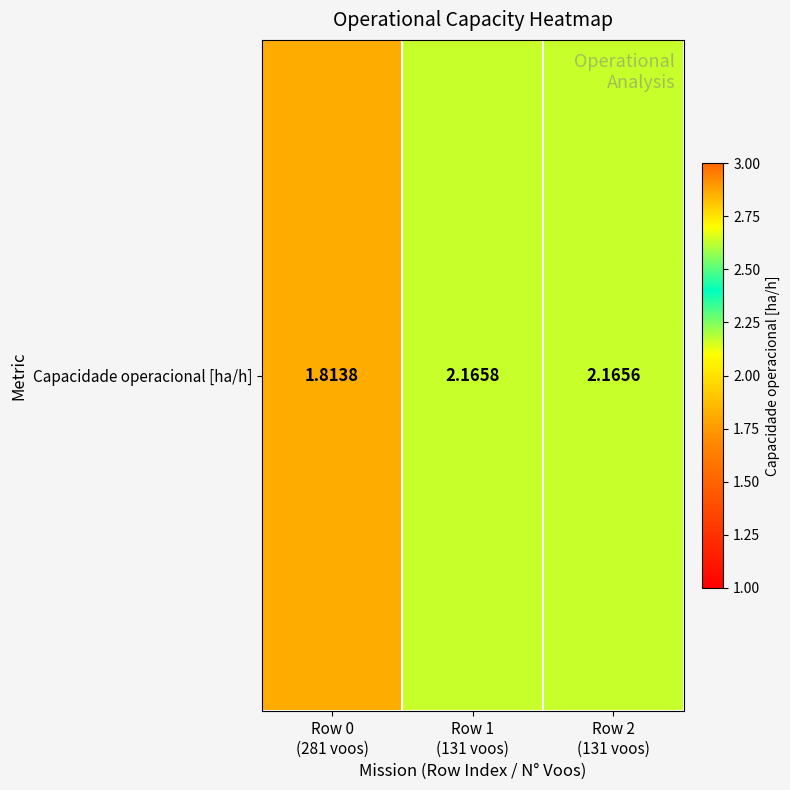

List the labels in order of value, largest first.

Row 1
(131 voos), Row 2
(131 voos), Row 0
(281 voos)